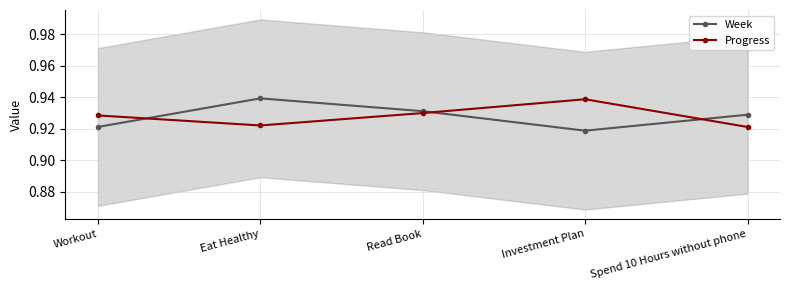

Is this an area chart (filled region under the line)?

No